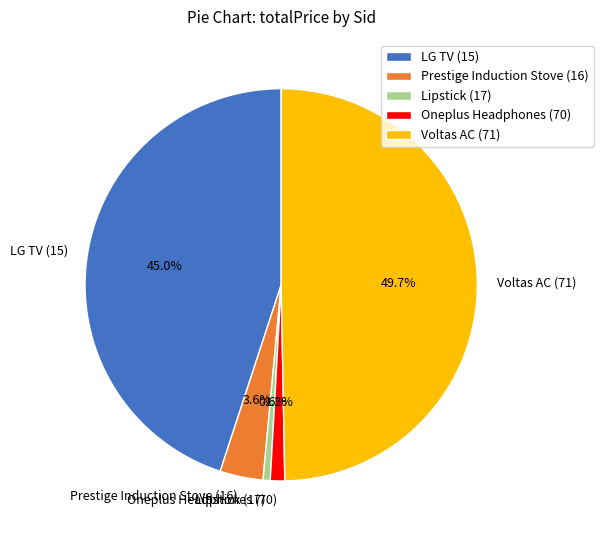

Does Prestige Induction Stove (16) represent more than half of the total?

No